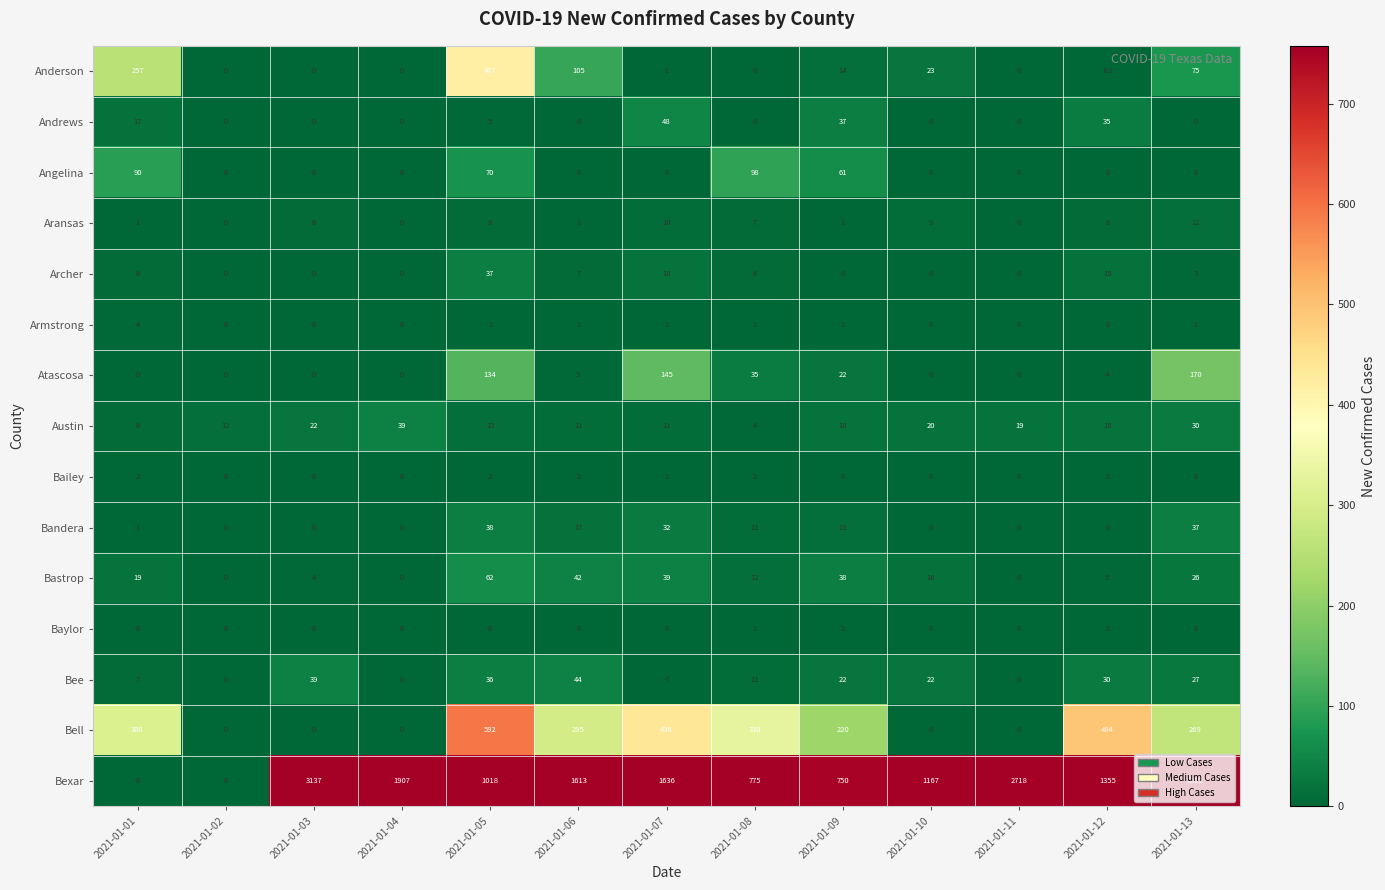

Where is Bandera nearest to the value 19?

2021-01-06